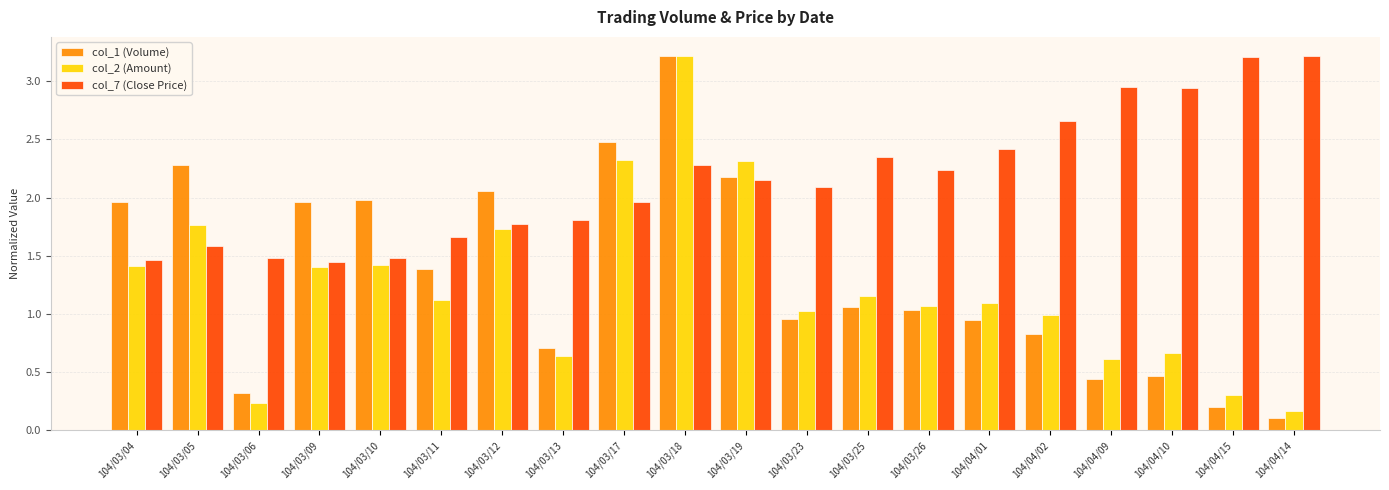

What are all the series names shown in the legend?

col_1 (Volume), col_2 (Amount), col_7 (Close Price)